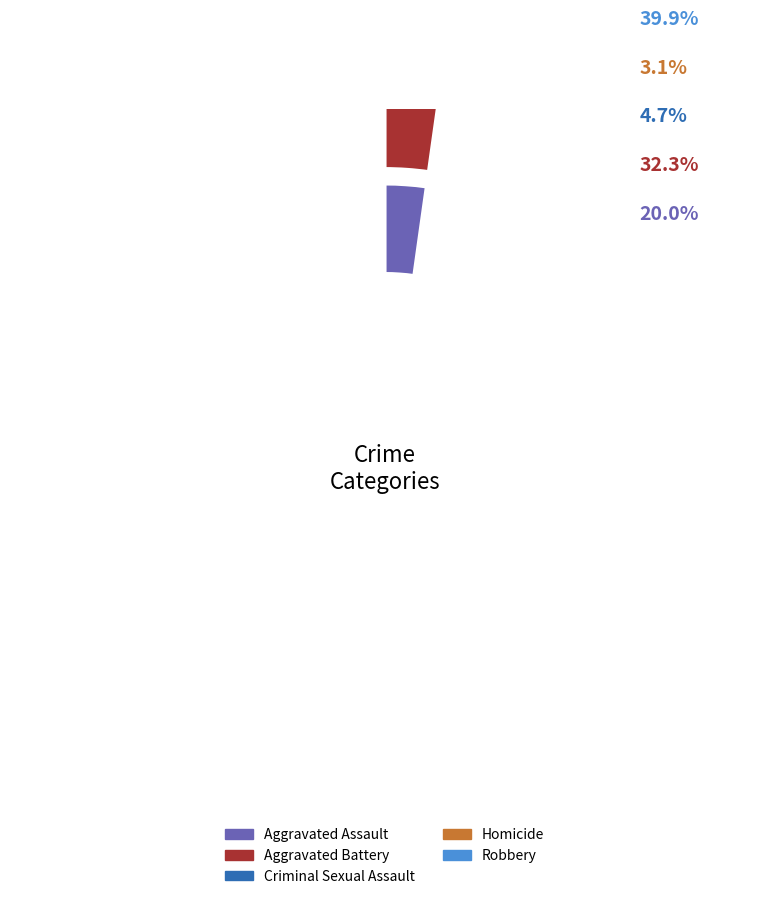

Does any single category account for the majority?

No